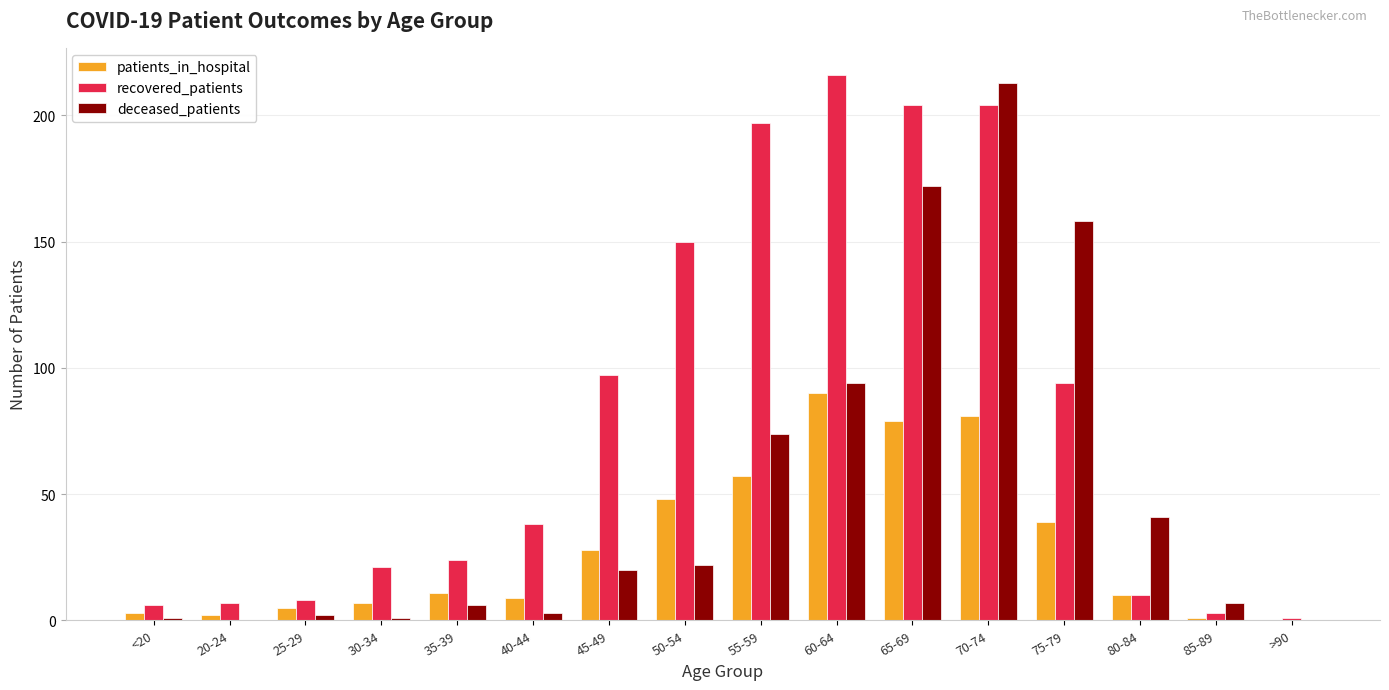

What is the total value across all series at 55-59?

328